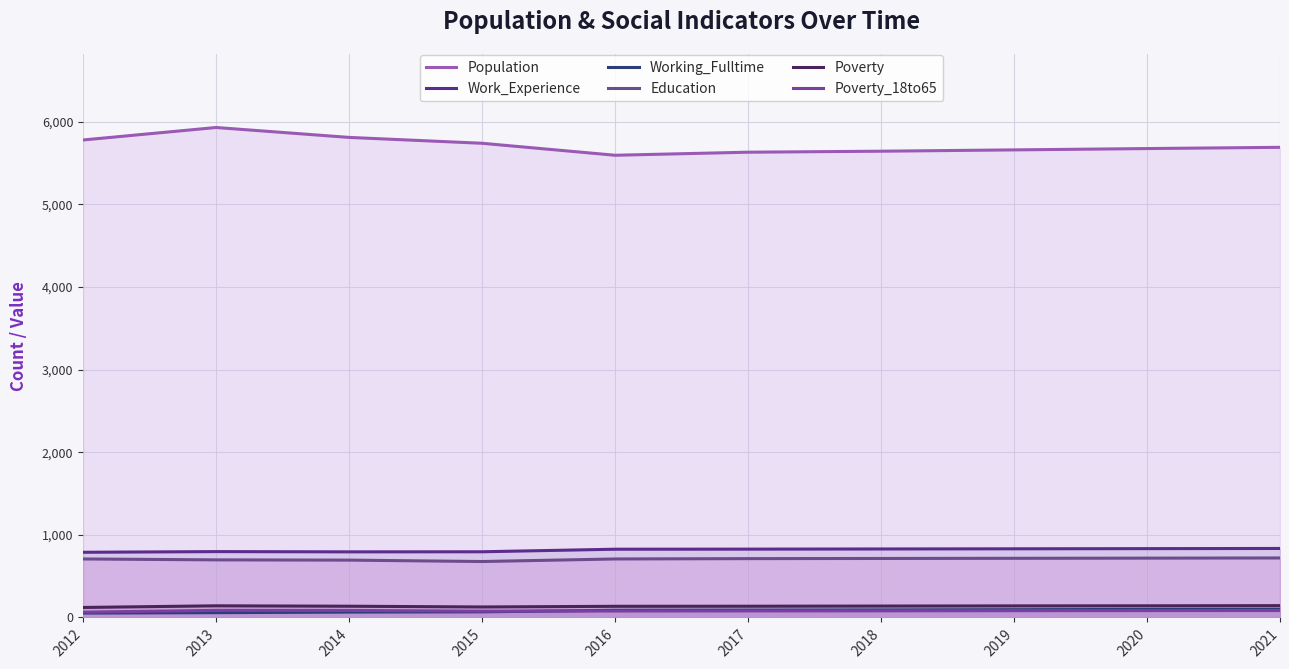

What value does the Population series have at 2013?

5930